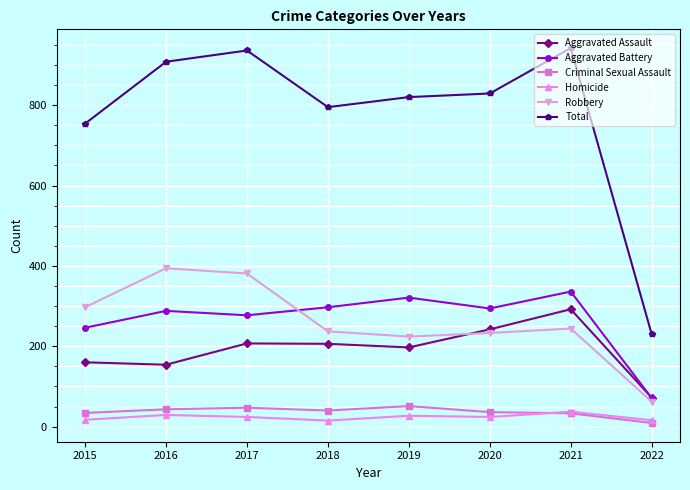

What are all the series names shown in the legend?

Aggravated Assault, Aggravated Battery, Criminal Sexual Assault, Homicide, Robbery, Total